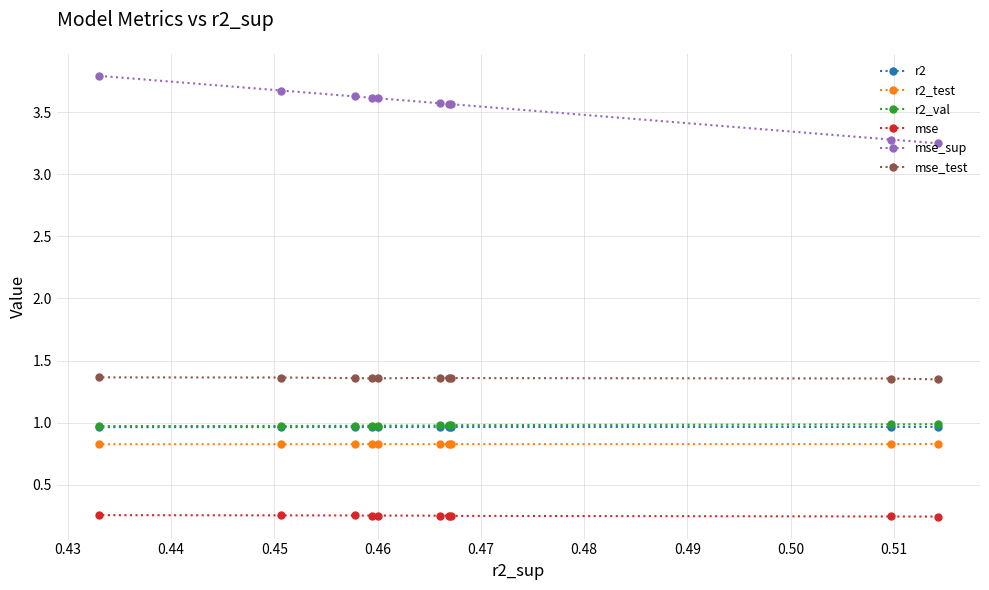

Which series has the widest spread of values?

mse_sup